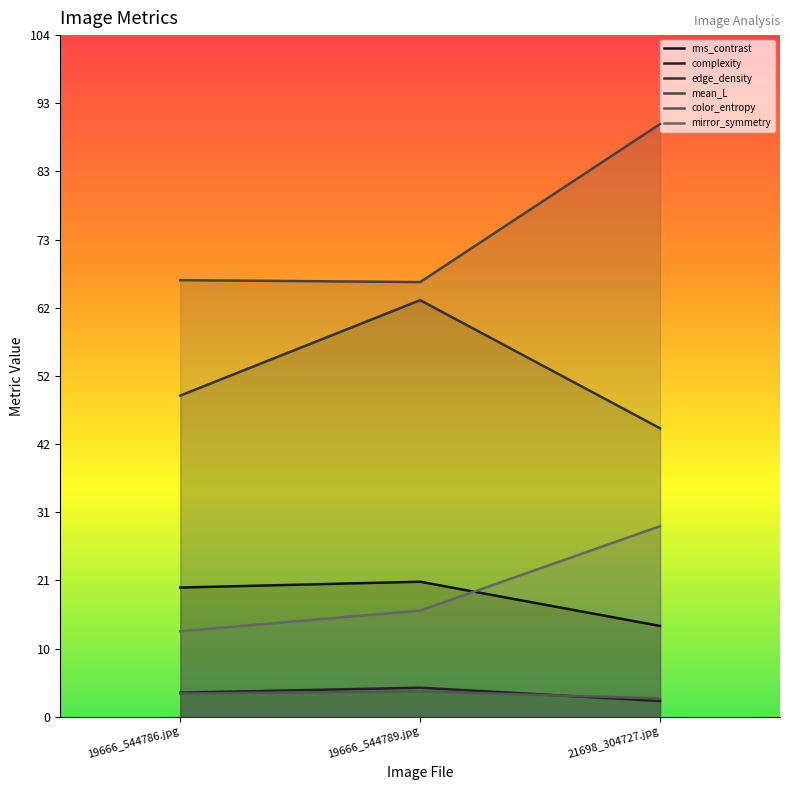

At which label is mirror_symmetry closest to 21?

19666_544789.jpg